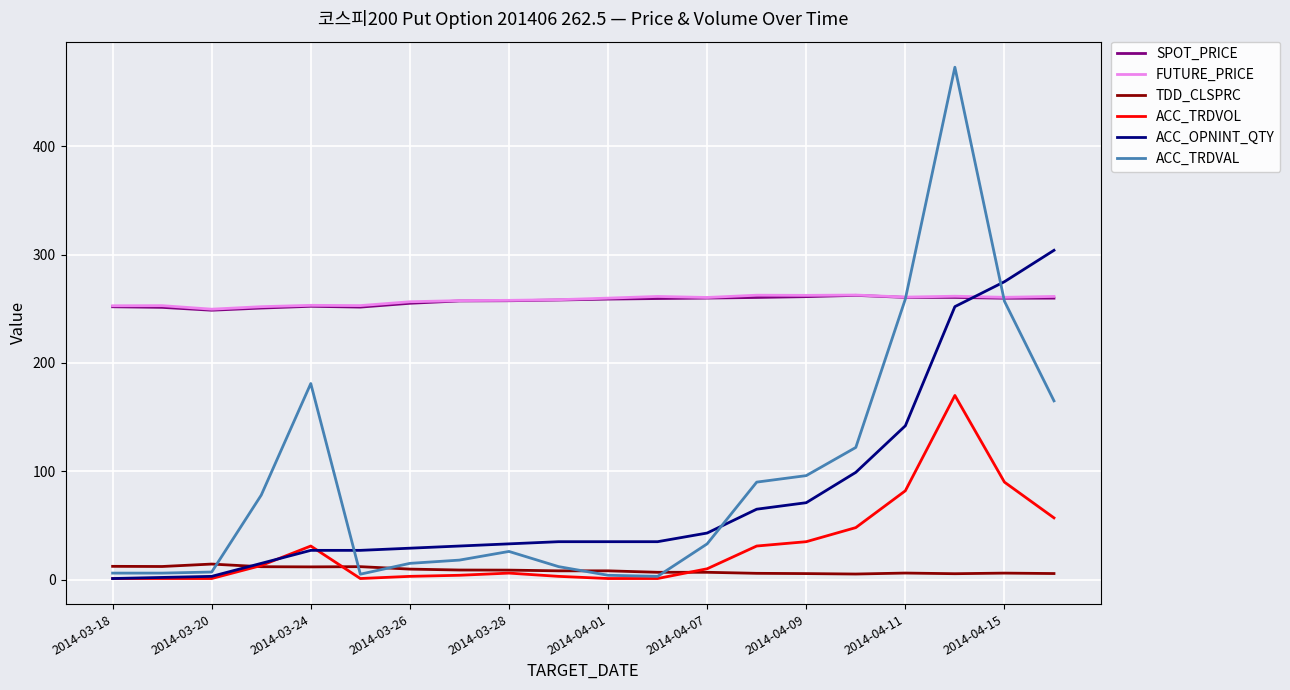

True or false: TDD_CLSPRC has more than 1 points higher than both neighbors.

True